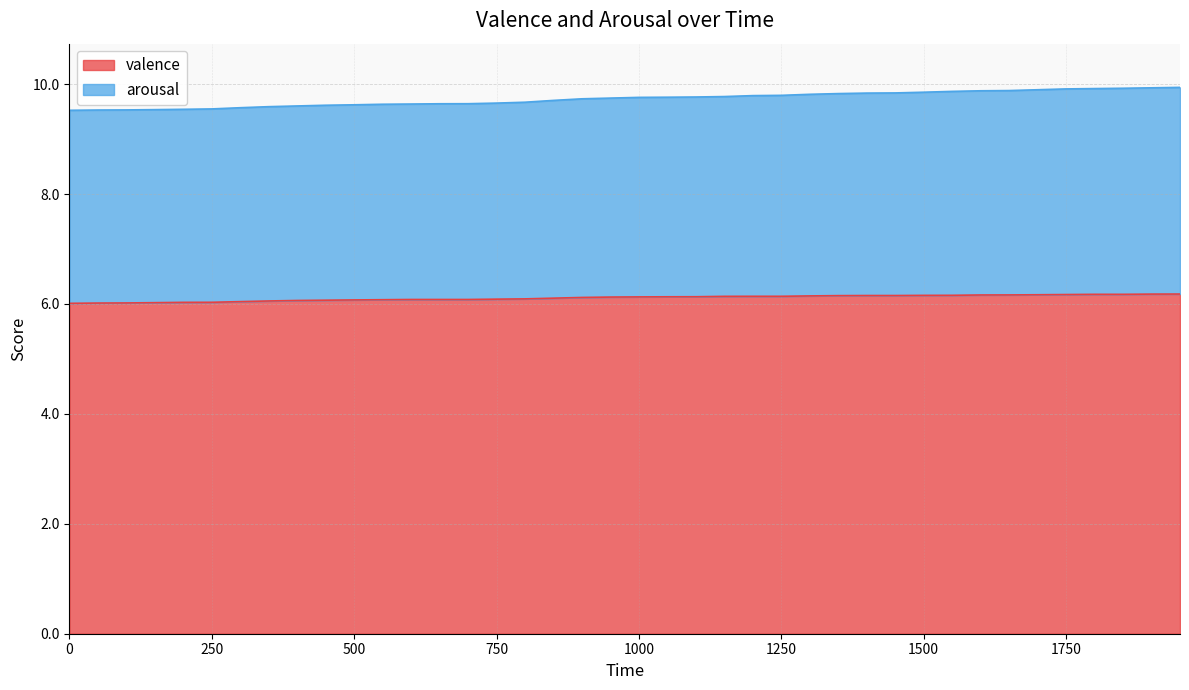

True or false: valence has a value of 6.0 at 250.

True